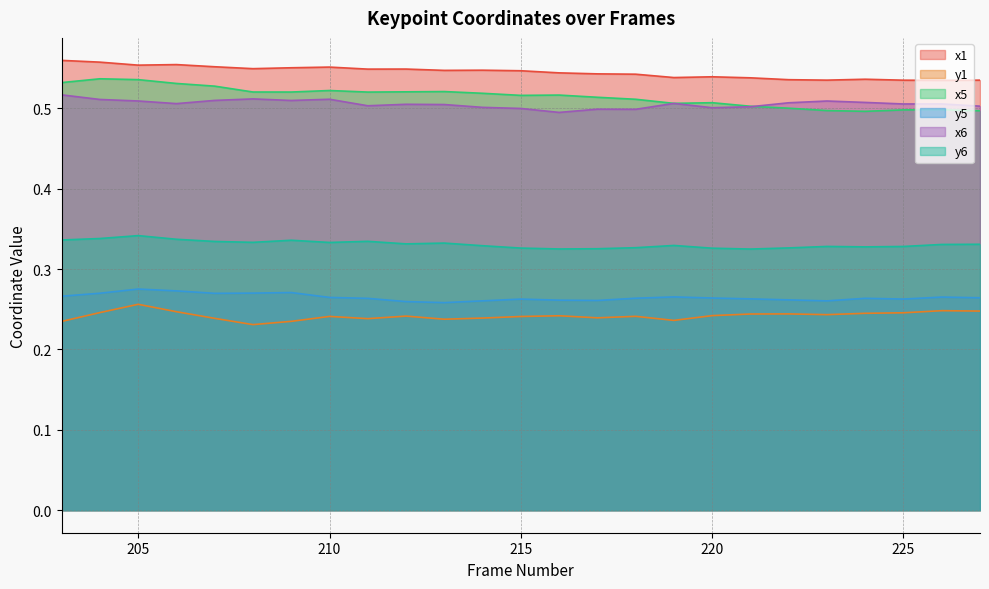

At which label does x6 reach its minimum?

216